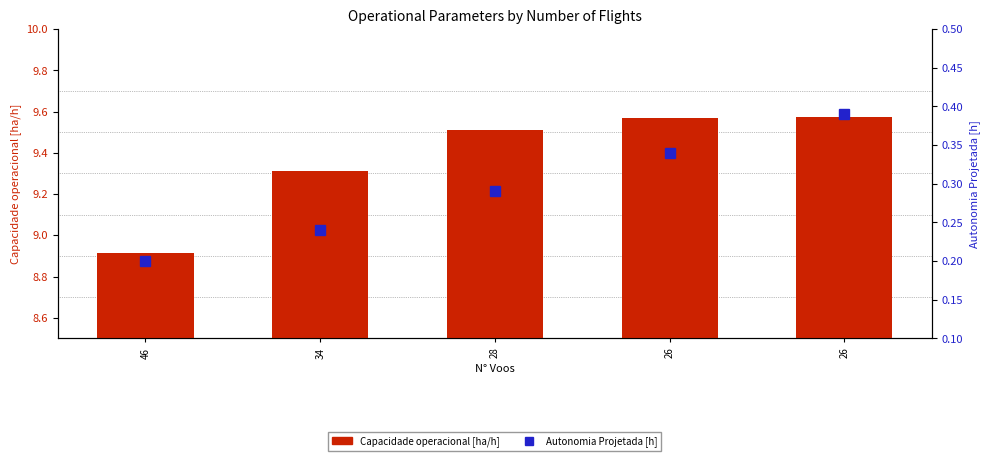

Which label corresponds to the largest value in the chart?

26